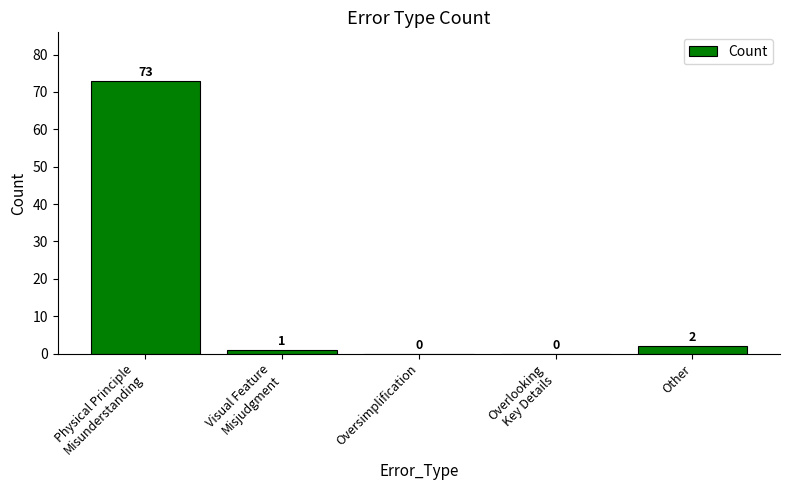

What is the sum of all values?

76